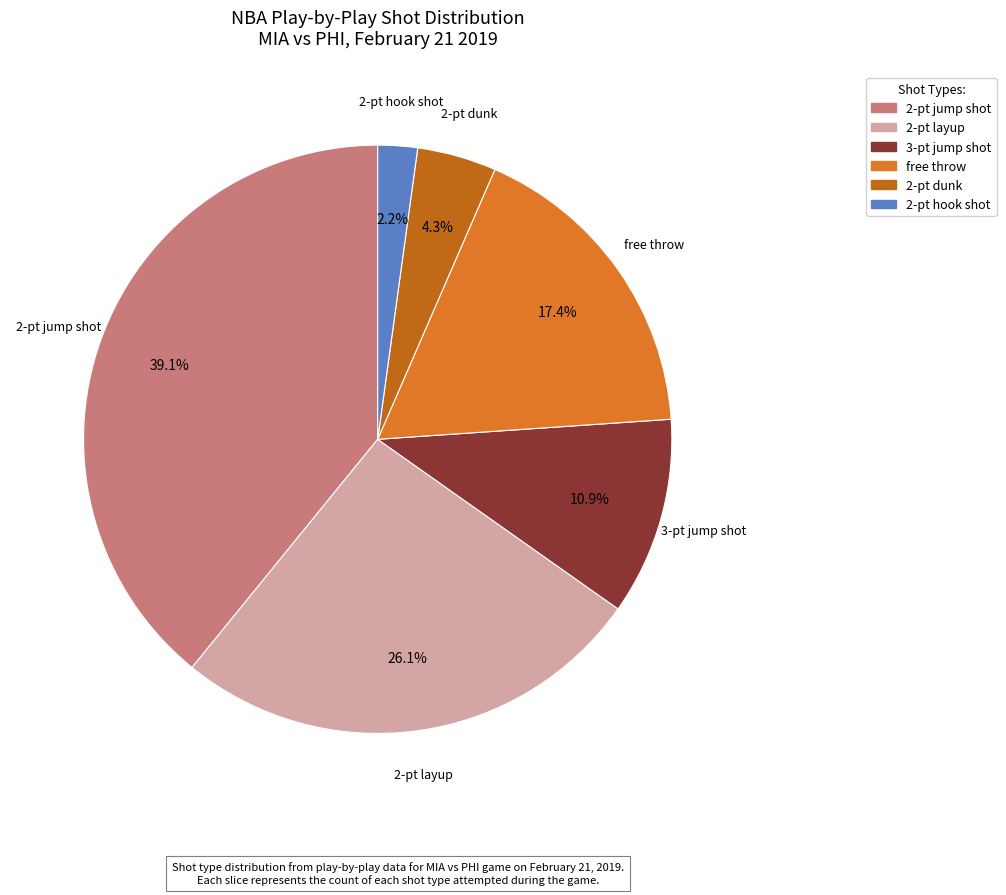

Which category has the smallest portion of the pie?

2-pt hook shot